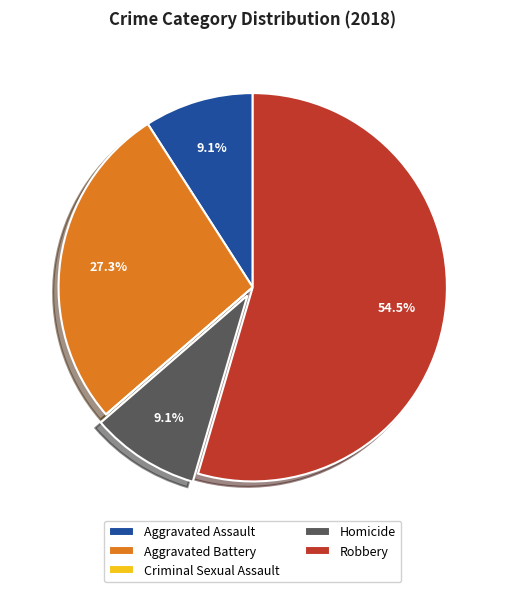

Does Robbery account for over 50% of the chart?

Yes